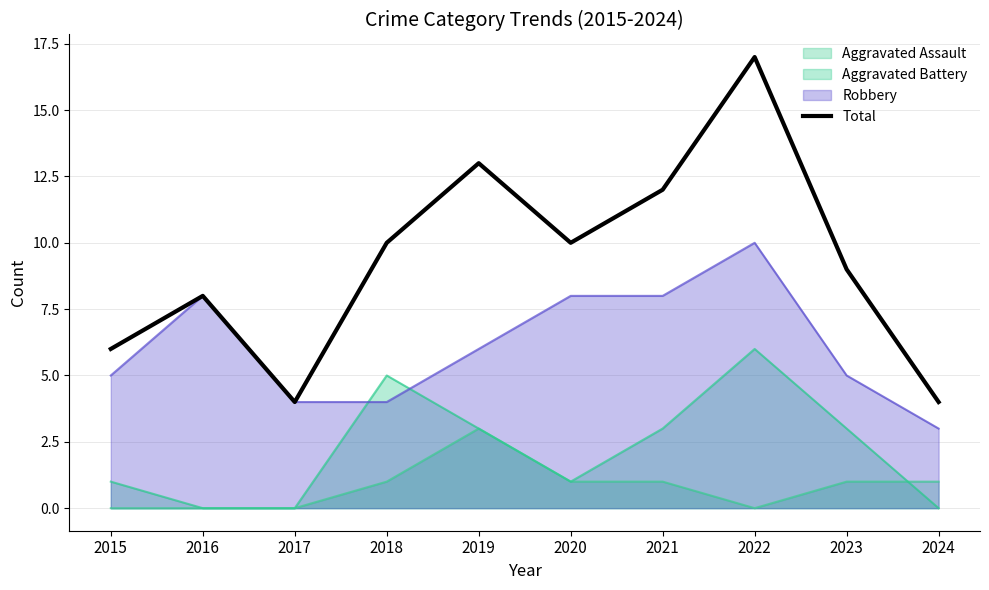

How many distinct data groups are displayed?

4